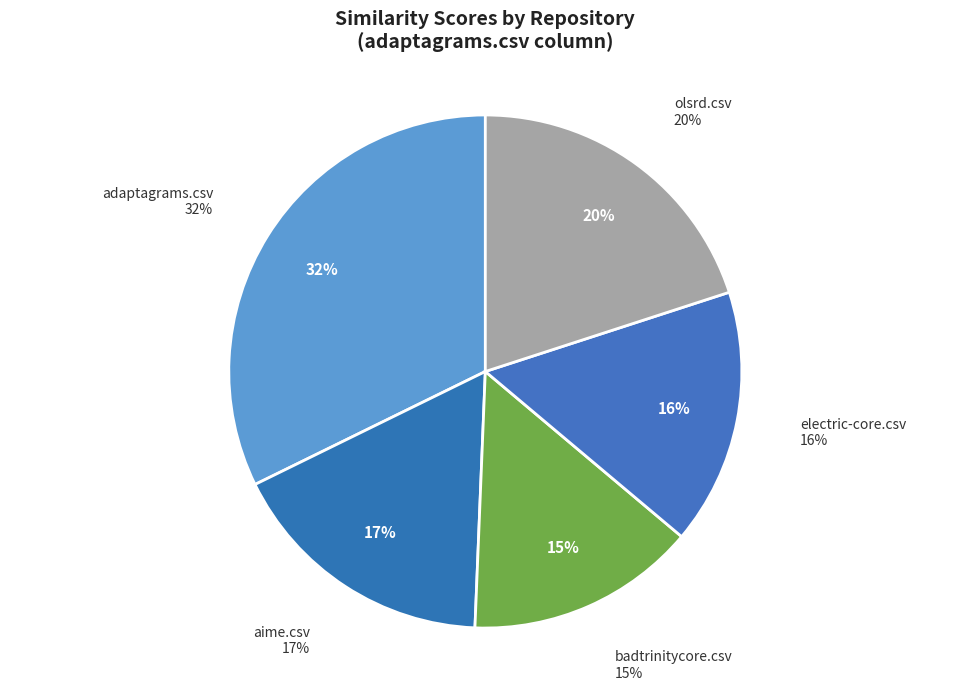

What percentage is NOT represented by aime.csv?

82.9%